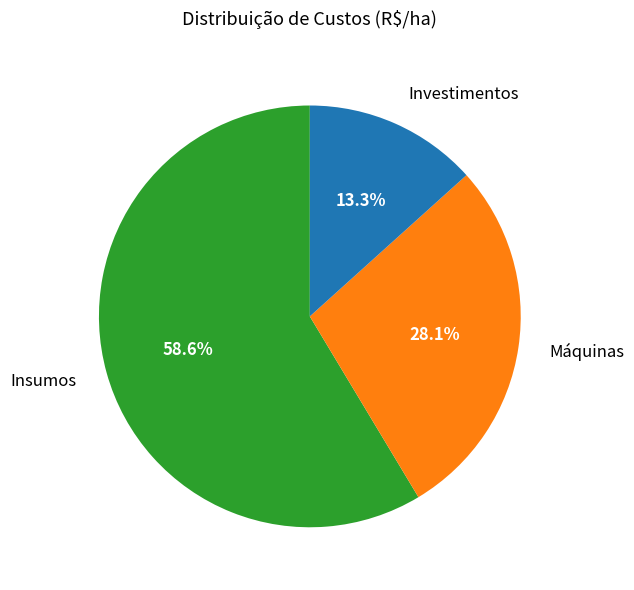

Is there any slice that represents more than half of the pie?

Yes